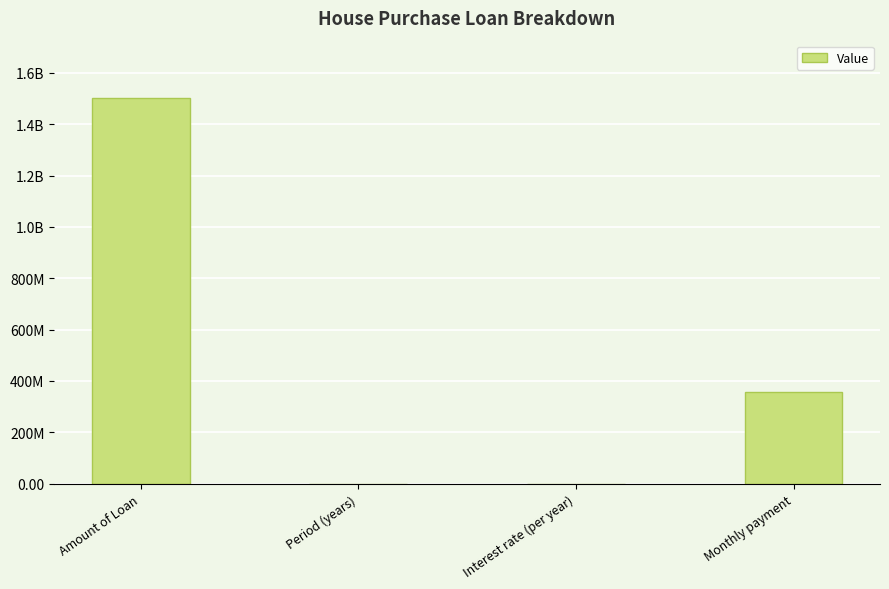

The value at Amount of Loan is 1011255941.6. True or false?

False